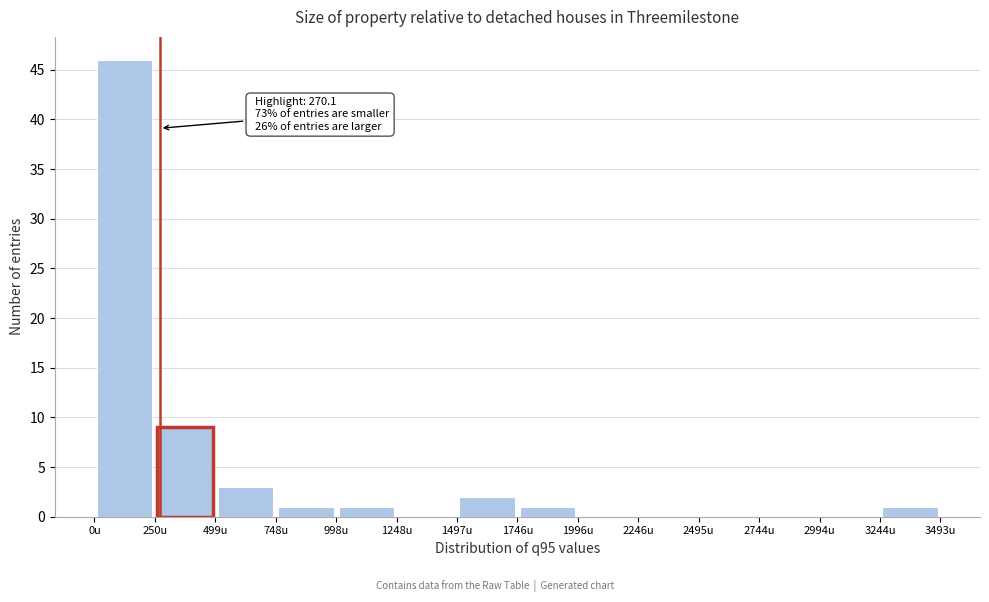

Over which range of the x-axis is the bar tallest?

0 to 250